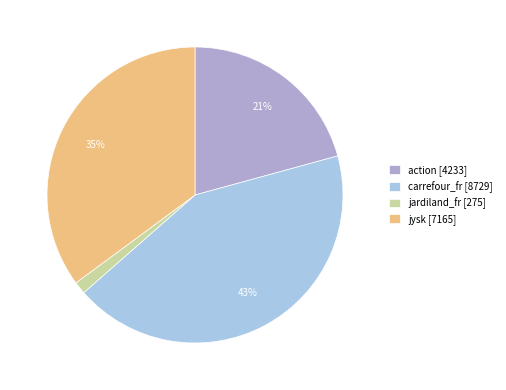

True or false: jysk accounts for 46% of the total.

False